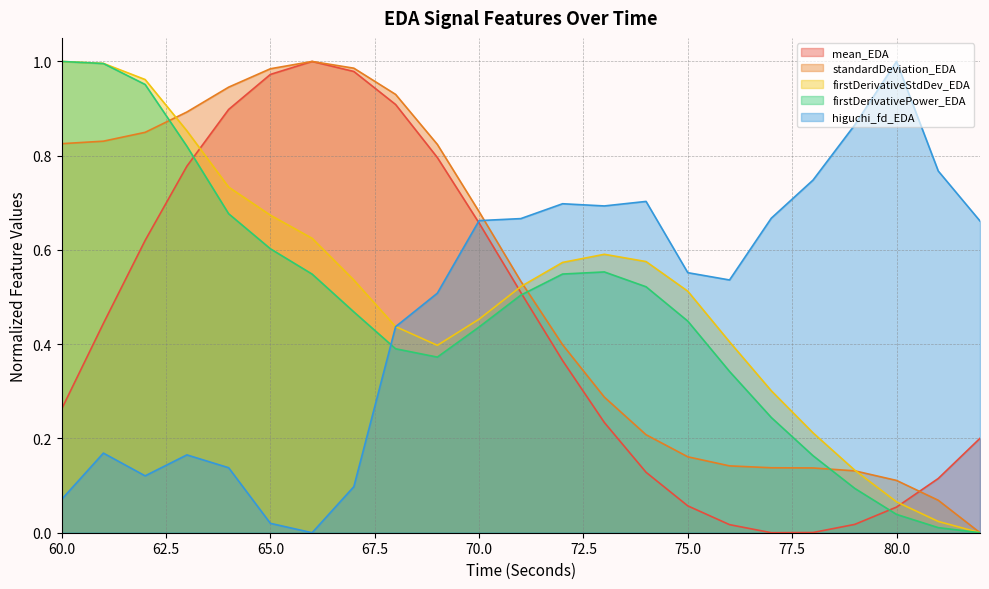

What are all the series names shown in the legend?

mean_EDA, standardDeviation_EDA, firstDerivativeStdDev_EDA, firstDerivativePower_EDA, higuchi_fd_EDA